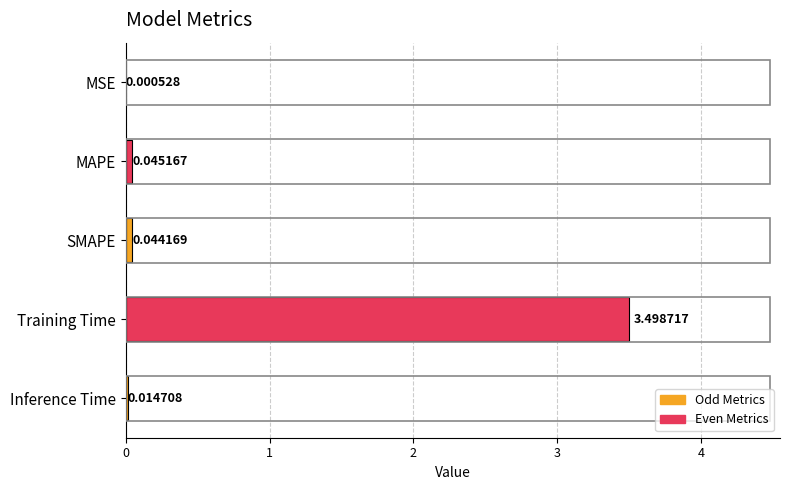

Which has a higher value, MSE or Training Time?

Training Time